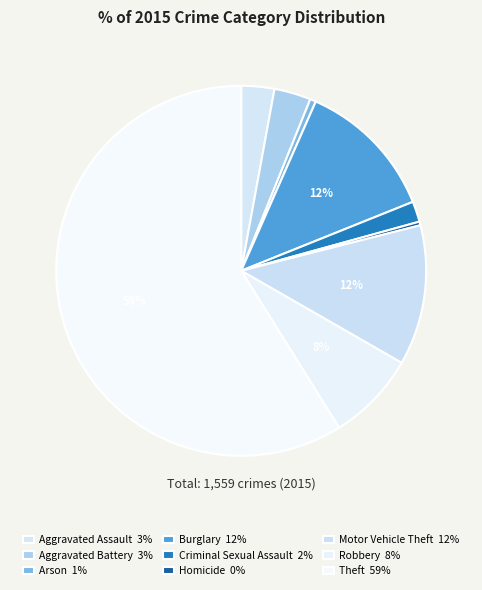

What is the total percentage of Homicide and Motor Vehicle Theft?

12.6%